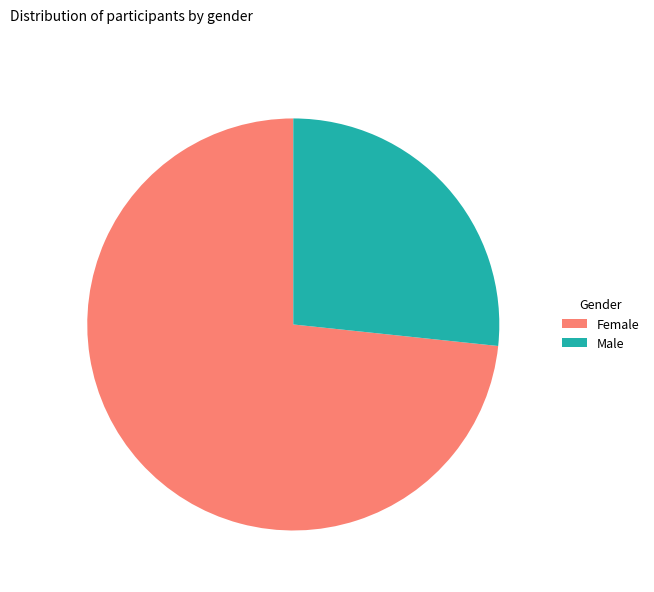

Which category accounts for the majority?

Female